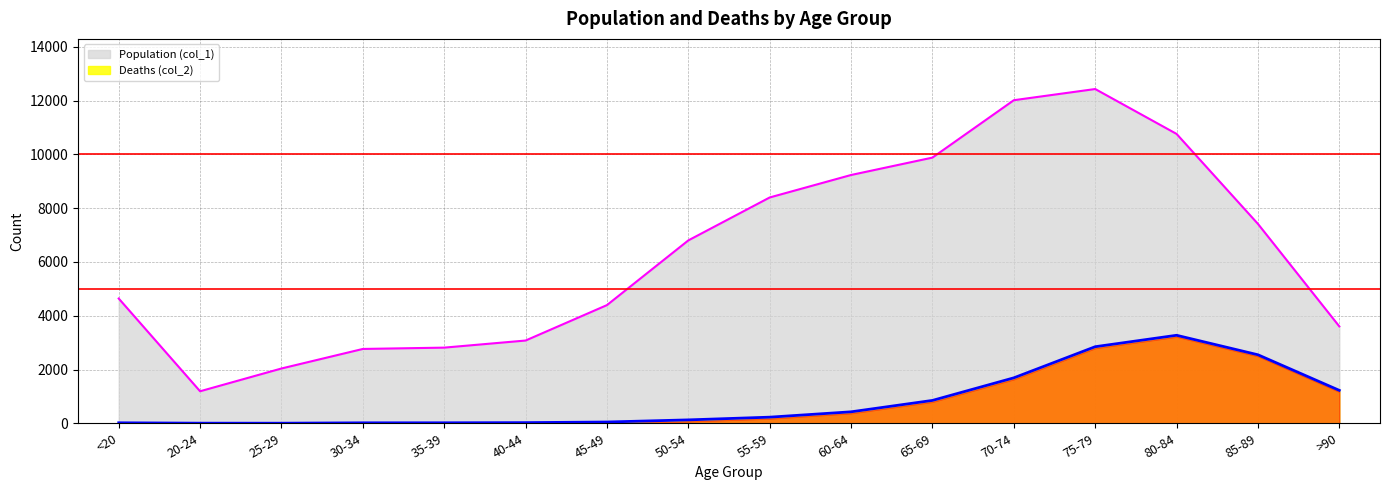

List the labels in order of Deaths (col_2) value, smallest first.

25-29, 20-24, 30-34, <20, 35-39, 40-44, 45-49, 50-54, 55-59, 60-64, 65-69, >90, 70-74, 85-89, 75-79, 80-84